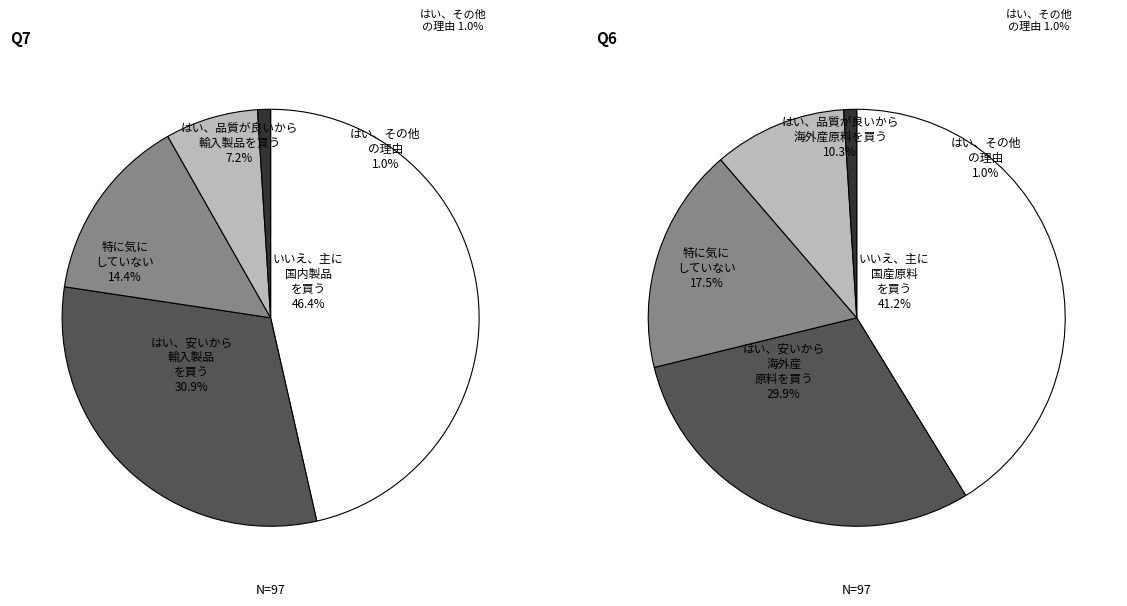

Does 1 account for over 50% of the chart?

No